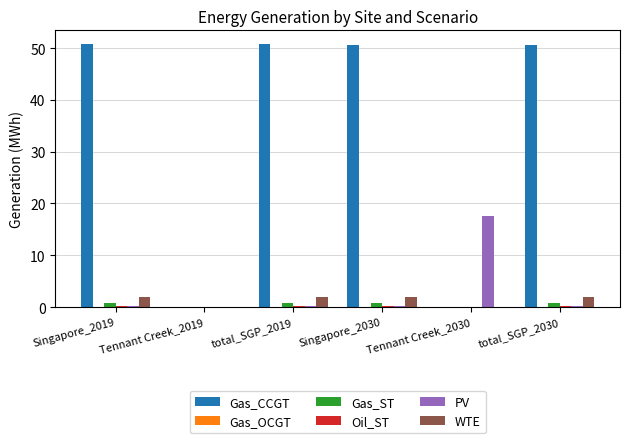

What is the maximum value shown in the chart?

50.9